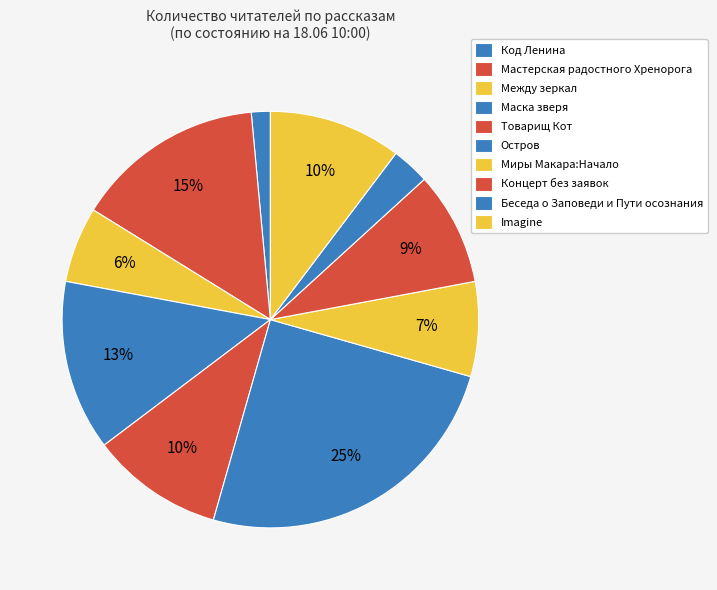

What is the smallest slice in the pie chart?

Код Ленина